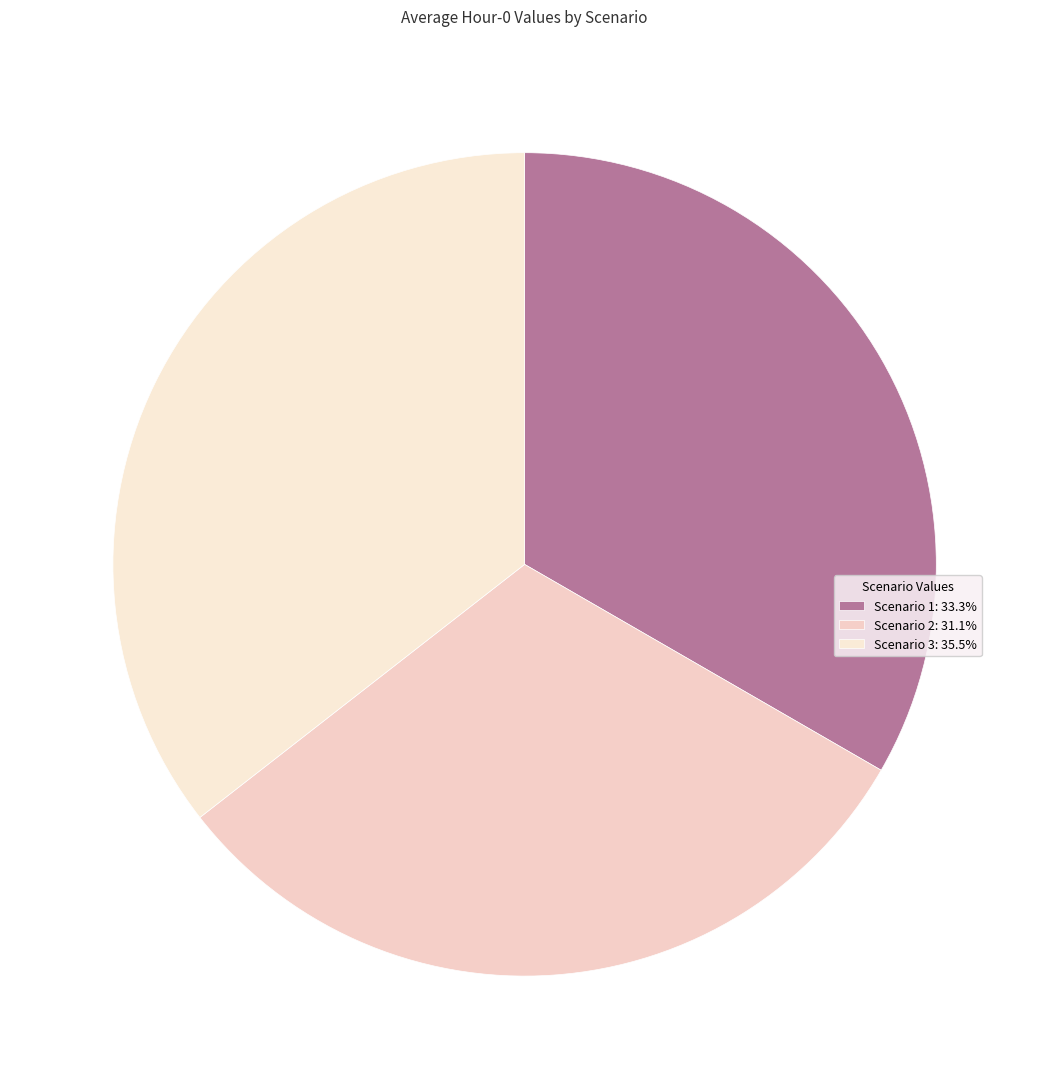

How many slices are in this pie chart?

3